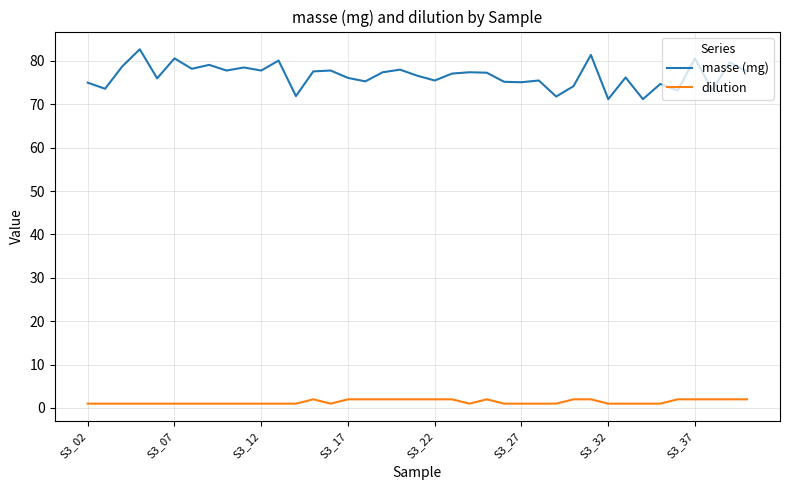

True or false: masse (mg) and dilution intersect in this chart.

False